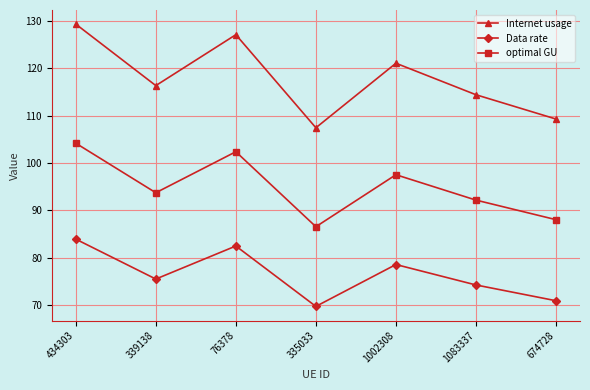

In optimal GU, how many points are lower than both neighbors (excluding endpoints)?

2